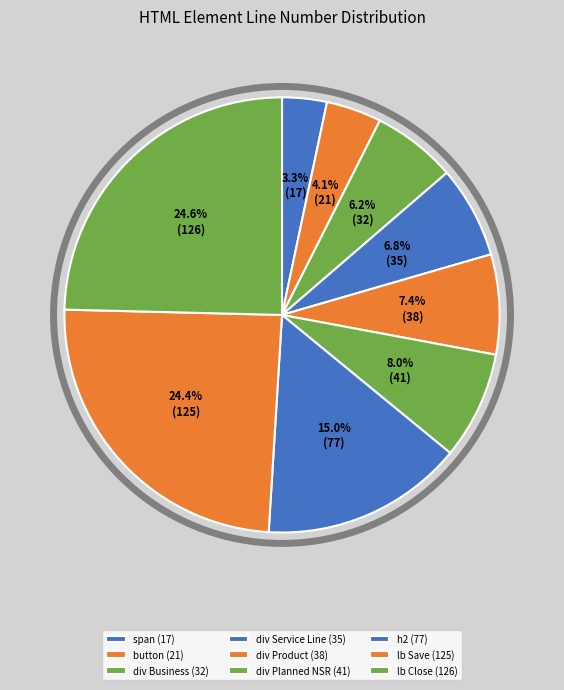

Count the number of slices in the pie.

9